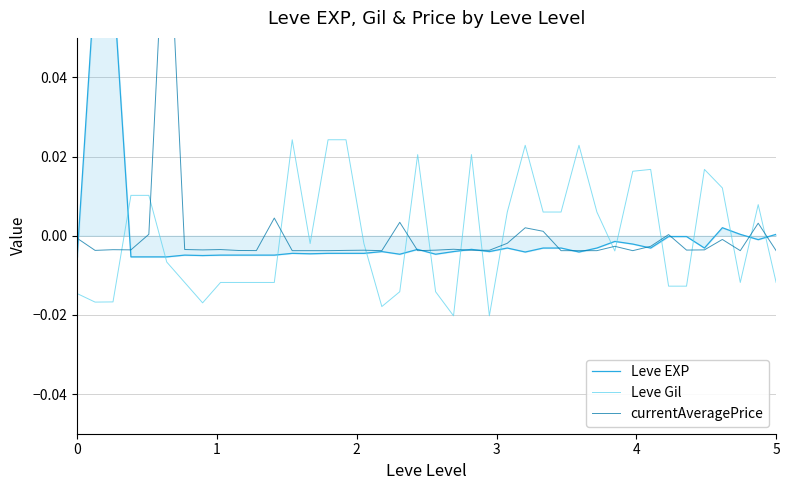

How many positive values does the Leve Gil series have?

18